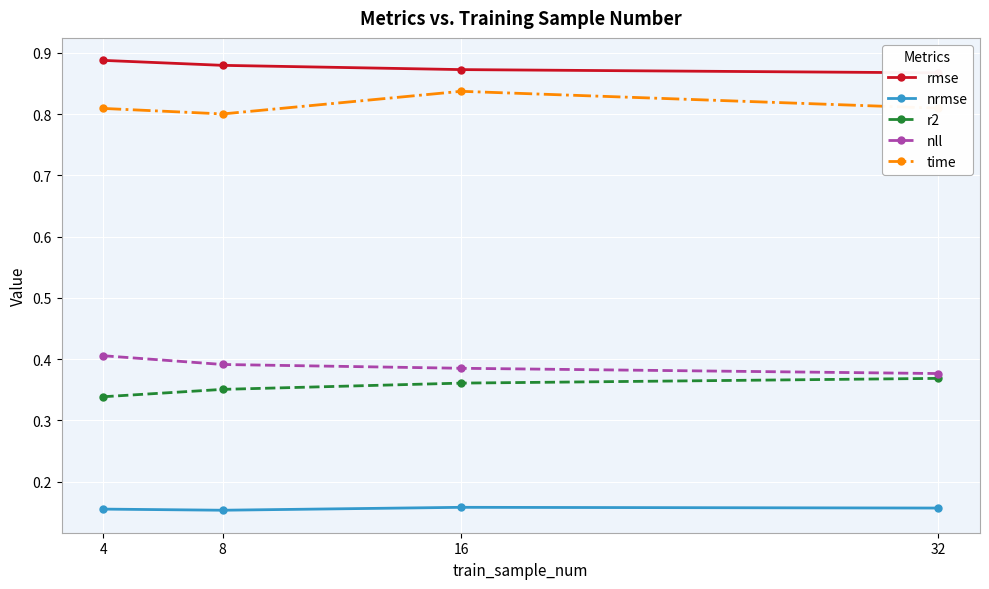

What is the value of the time point at the 3rd from the left?

0.8